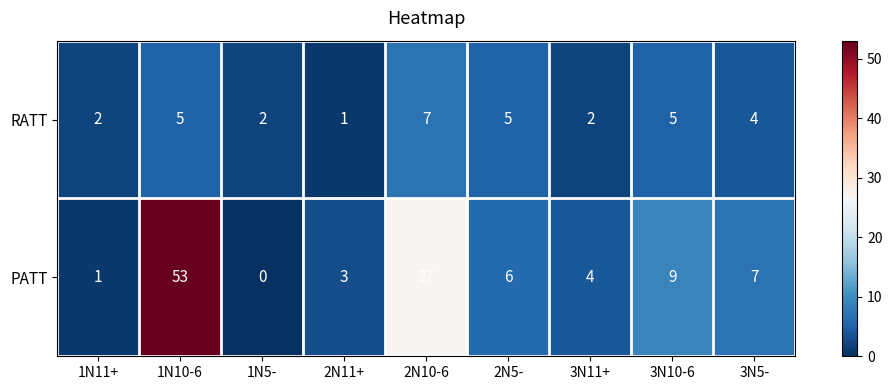

The PATT series shows 5 at 3N11+. True or false?

False